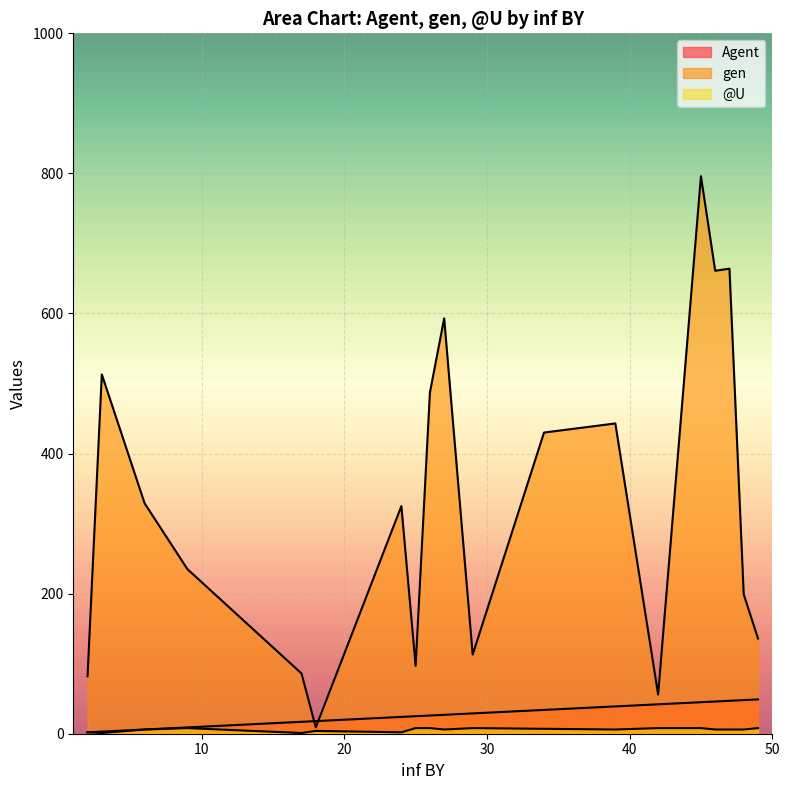

How many lines are shown in the chart?

3